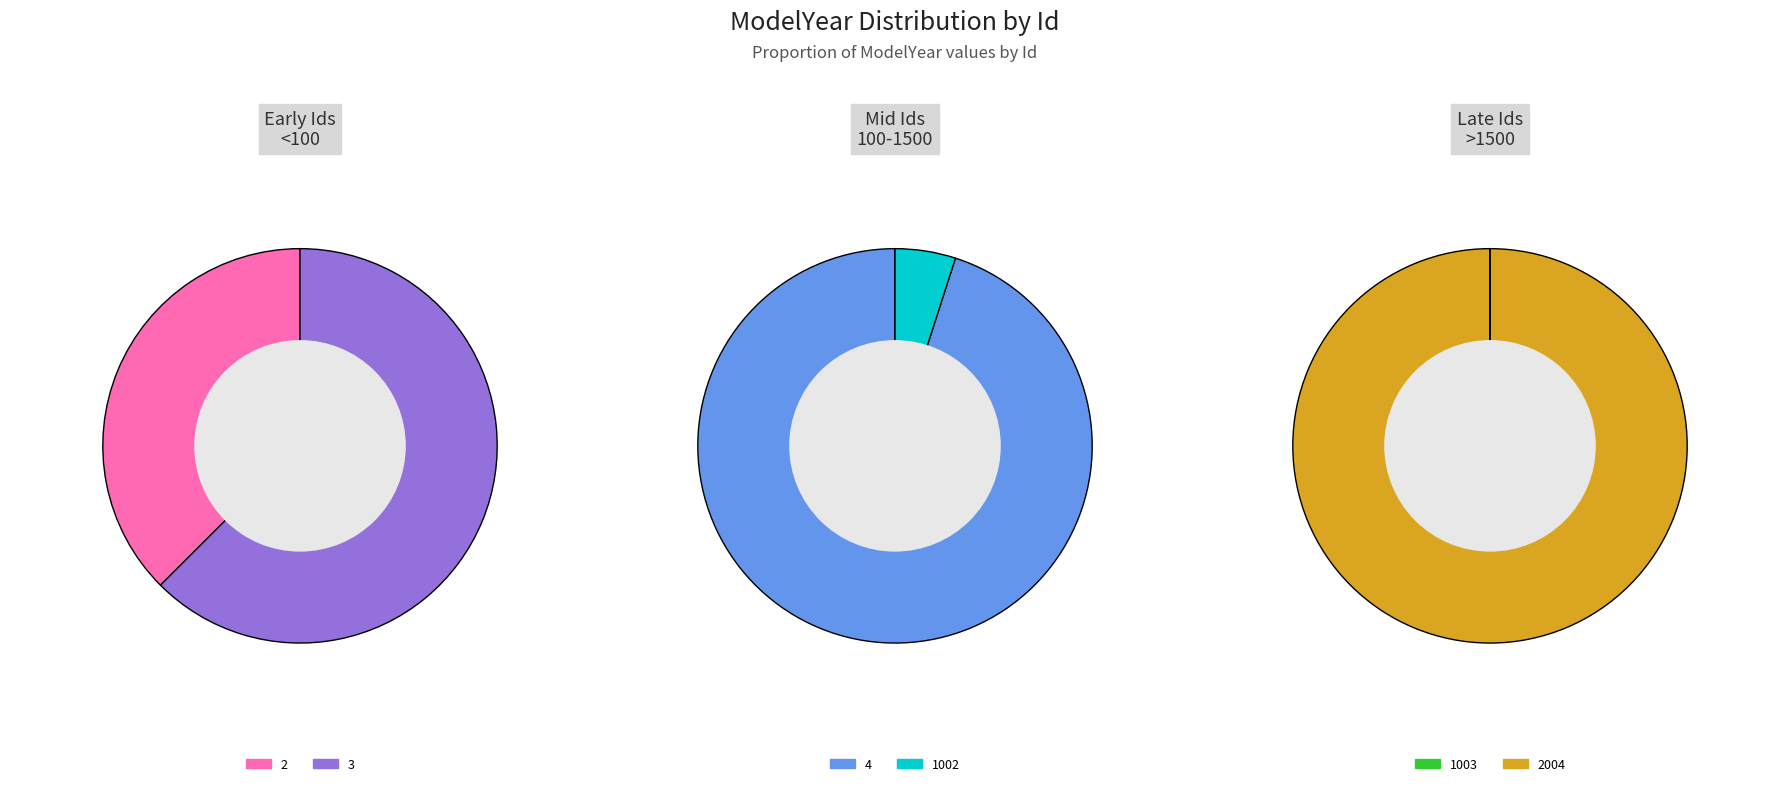

Is it true that 1003 is 0% of the pie?

True